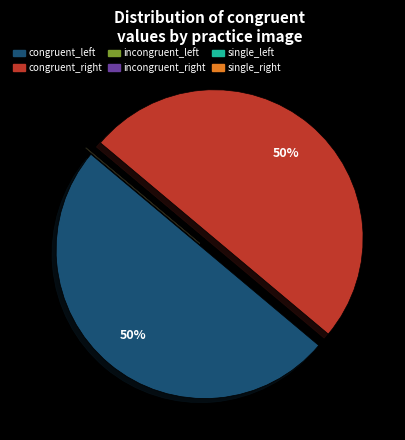

Do congruent_right and congruent_left together represent more than half of the pie?

Yes